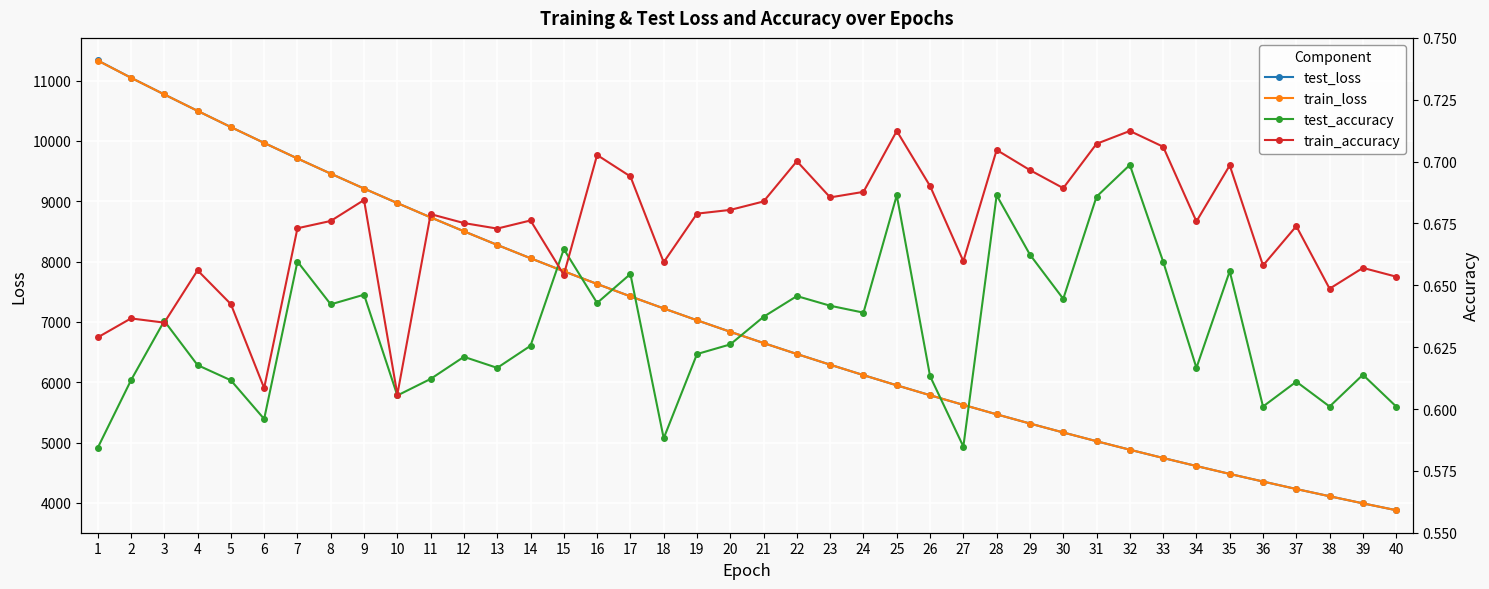

What is the value of the test_accuracy point at the 39th from the left?

0.6